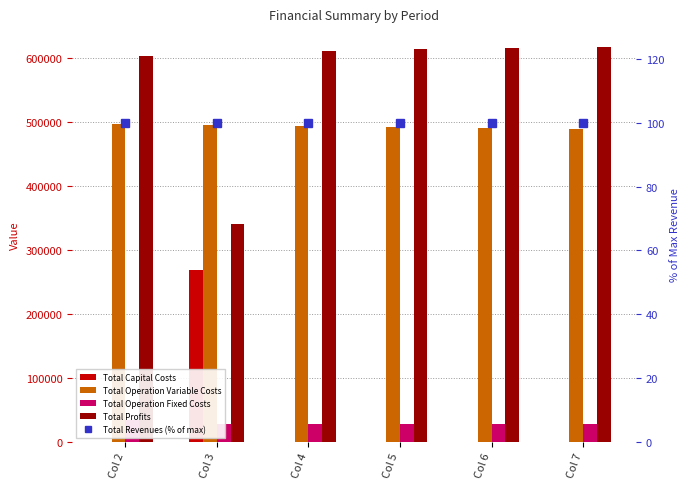

Where is Total Profits nearest to the value 478536?

Col 2